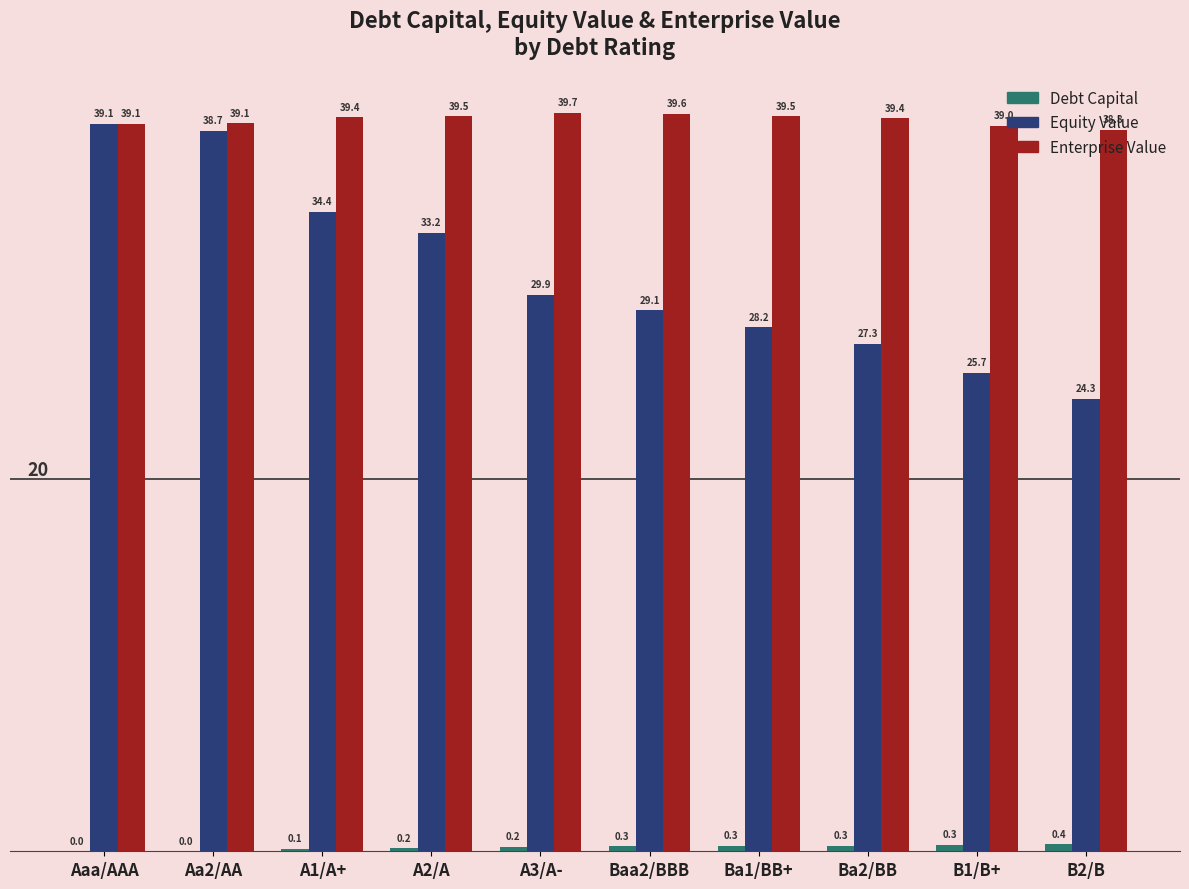

At which category does the chart reach its peak across all series?

A3/A-